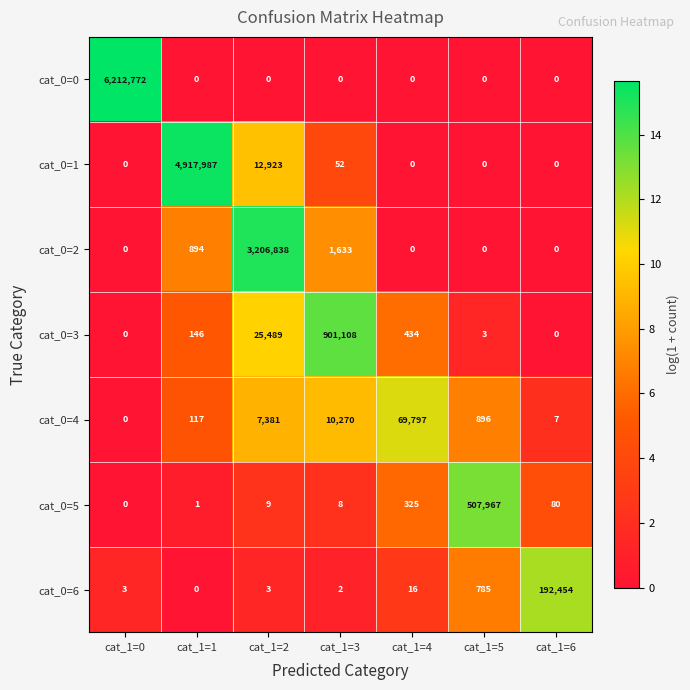

Which series has the widest spread of values?

cat_0=0